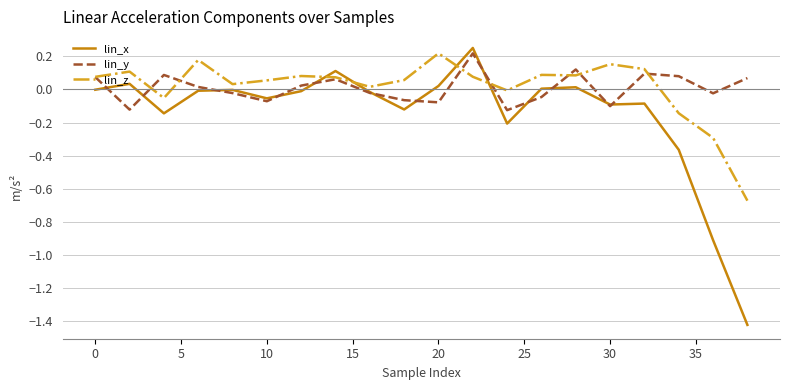

Which series has the largest range (max minus min)?

lin_x